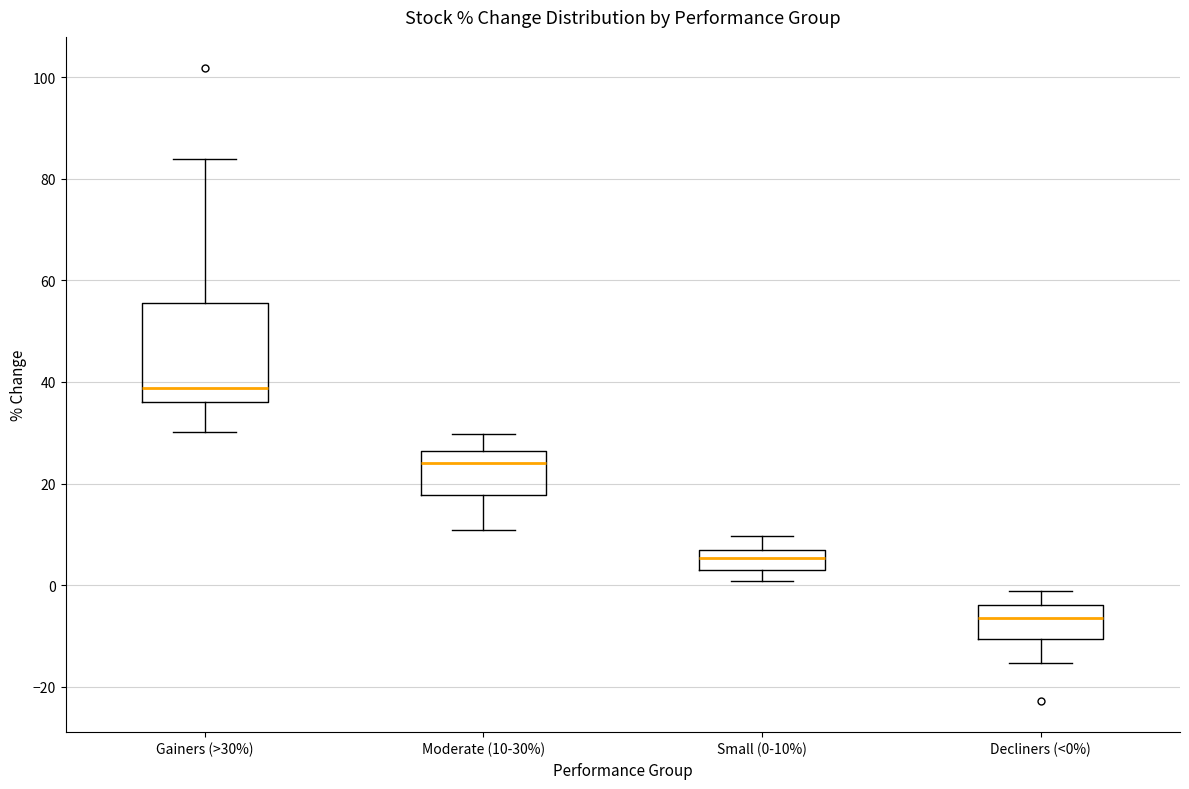

Reading left to right, read every box against the y-axis: the position of its median line, the range the box covers, and the ends of its whiskers. The values are not printed on the chart, so give them approximately, as read against the axis.

Gainers (>30%): median 38, box 36 to 56, whiskers 30 to 84
Moderate (10-30%): median 24, box 18 to 26, whiskers 10 to 30
Small (0-10%): median 6, box 4 to 8, whiskers 0 to 10
Decliners (<0%): median -6, box -10 to -4, whiskers -16 to -2